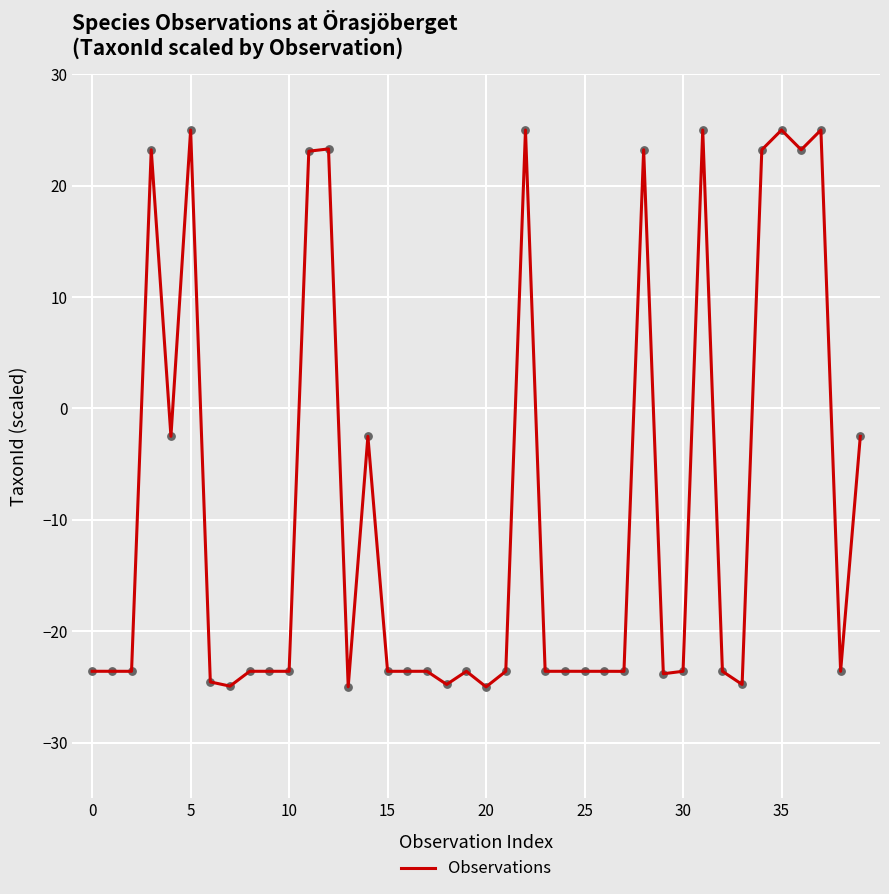

What is the greatest value displayed?

25.0